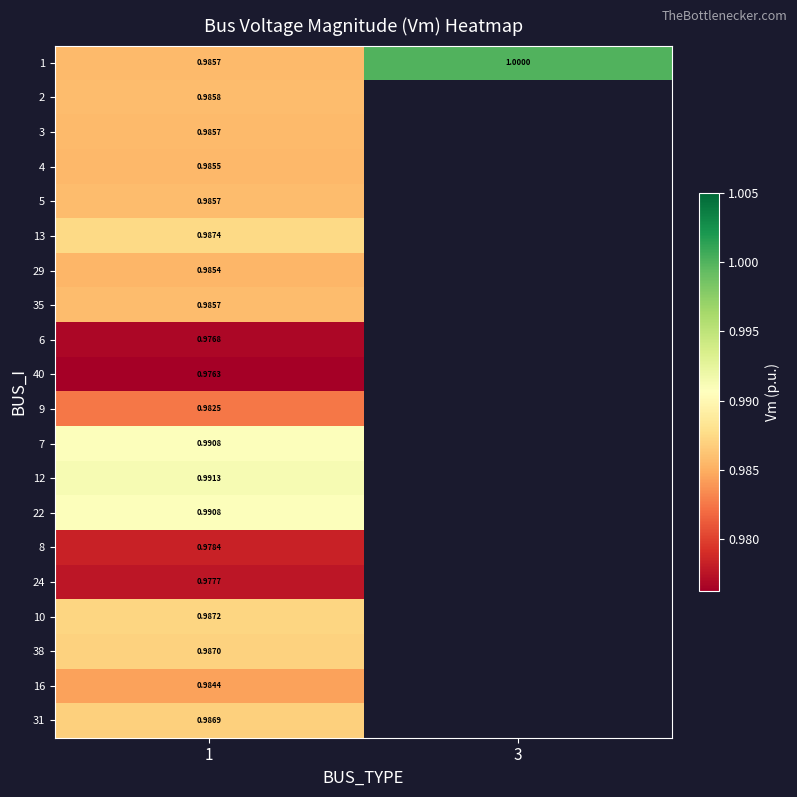

Is the value of 9 at 1 greater than the value of 29 at 1?

No